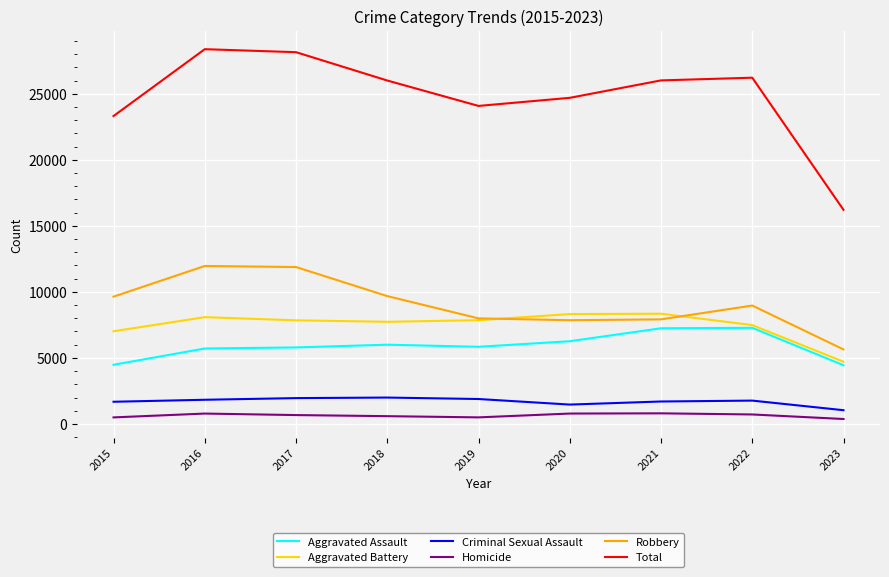

True or false: Criminal Sexual Assault has more than 0 points higher than both neighbors.

True